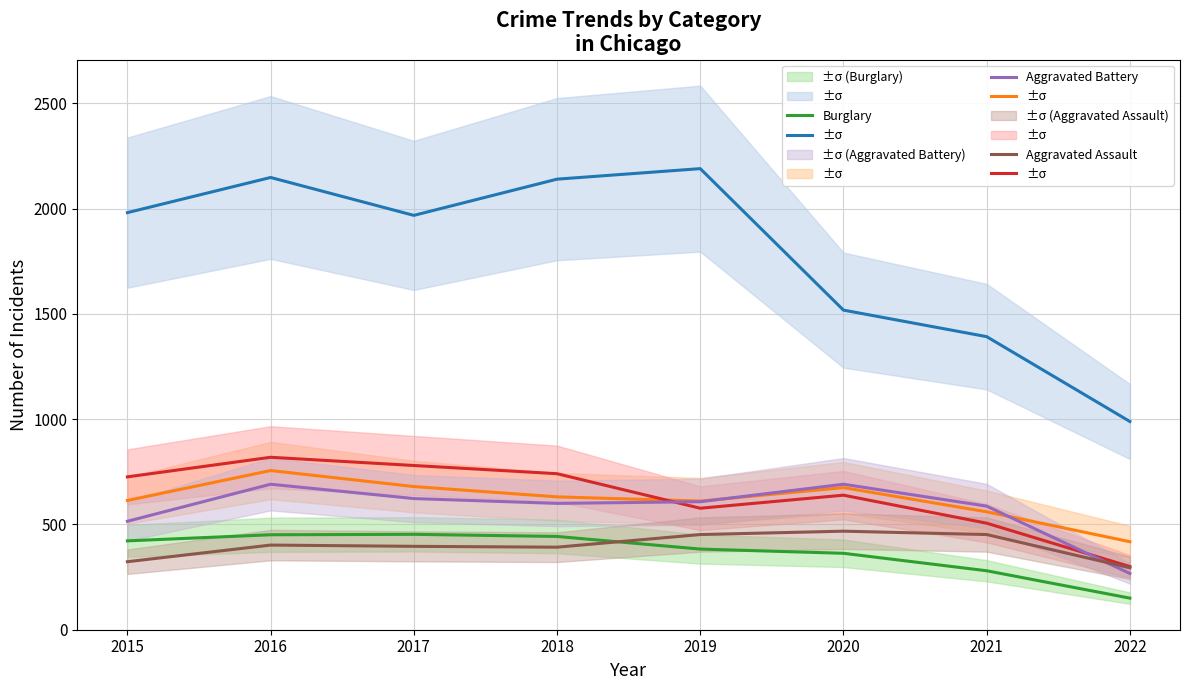

True or false: Theft and Burglary intersect in this chart.

False